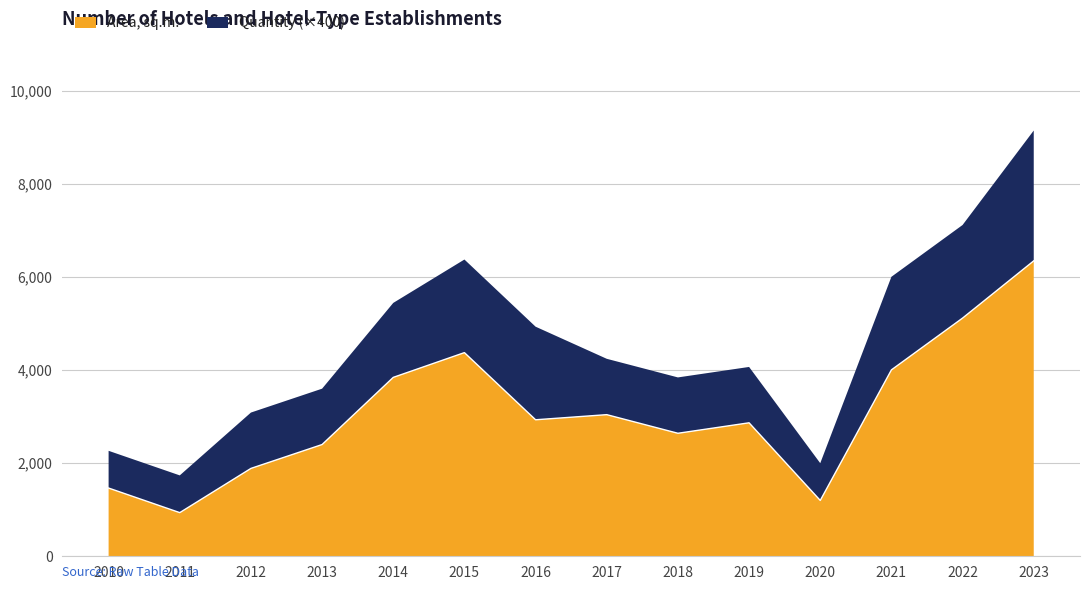

At which category does the data reach its first local peak?

2015